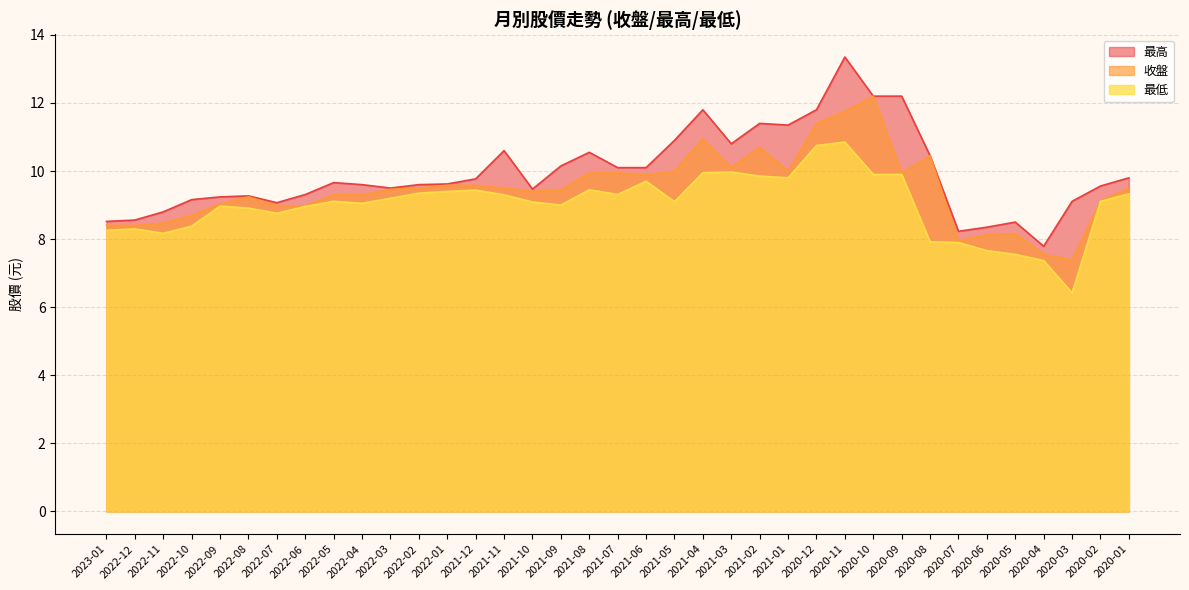

Count the number of categories in the chart.

37